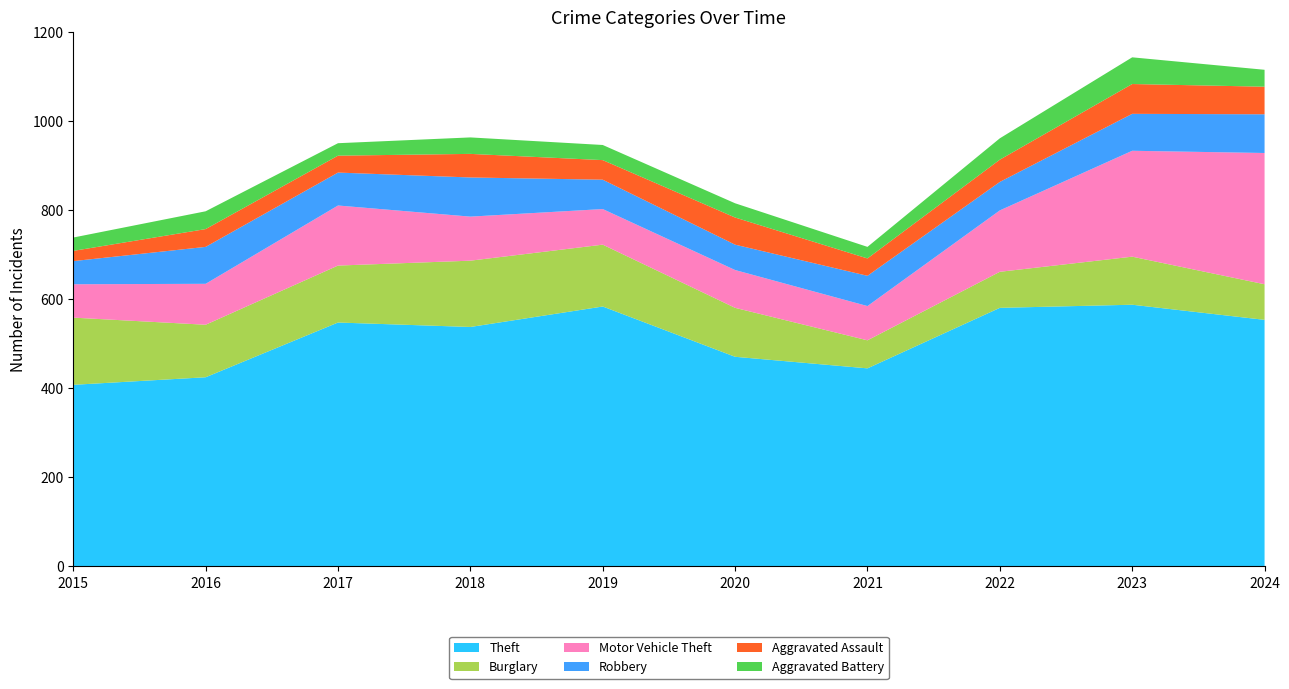

Reading left to right, extract all data points from this chart.

Theft: 408	425	548	538	584	471	445	581	588	554
Burglary: 151	118	128	149	139	110	63	81	108	80
Motor Vehicle Theft: 75	92	135	99	80	85	77	138	238	295
Robbery: 52	83	74	88	66	57	68	64	83	87
Aggravated Assault: 23	40	38	53	44	61	39	50	67	62
Aggravated Battery: 30	40	28	37	34	32	26	48	60	38